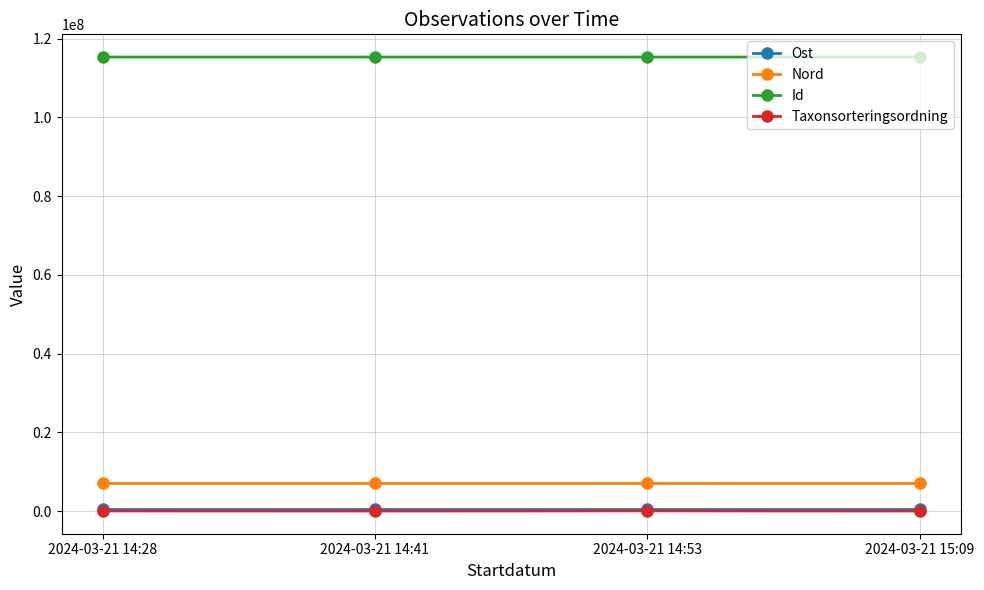

True or false: Taxonsorteringsordning and Ost cross at least once.

False